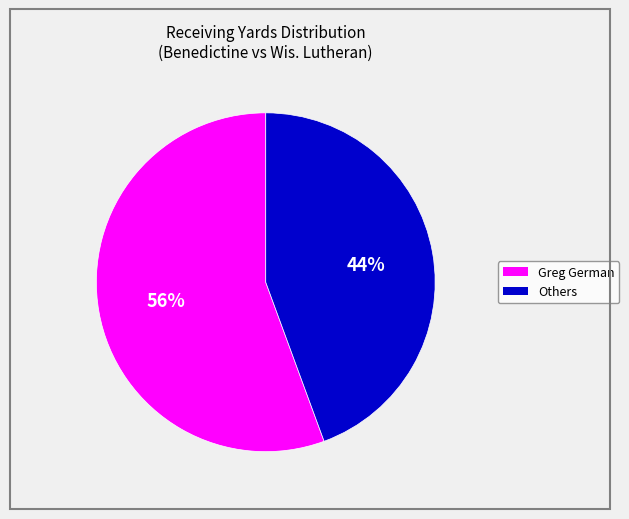

Is there a majority slice in this chart?

Yes